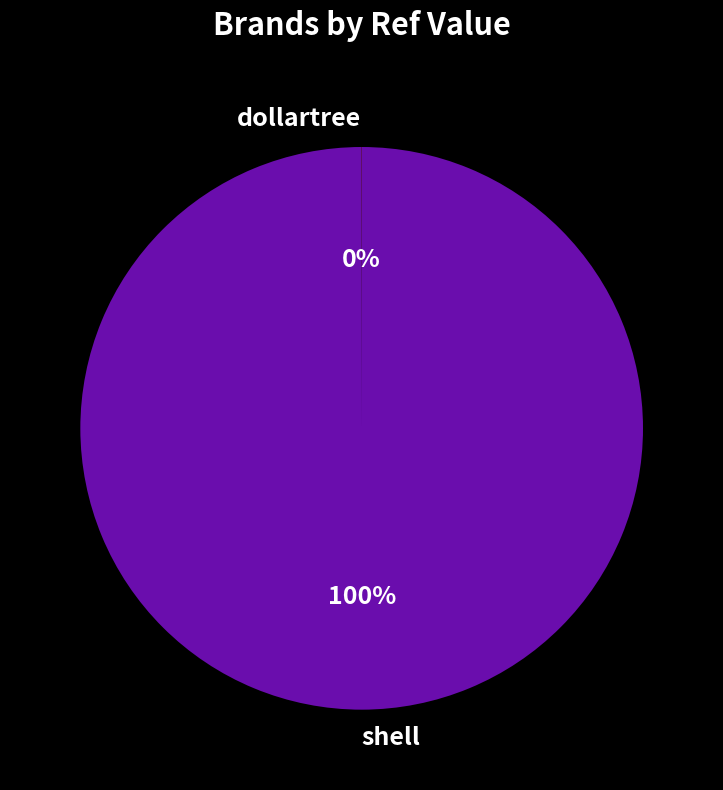

True or false: shell accounts for 100% of the total.

True